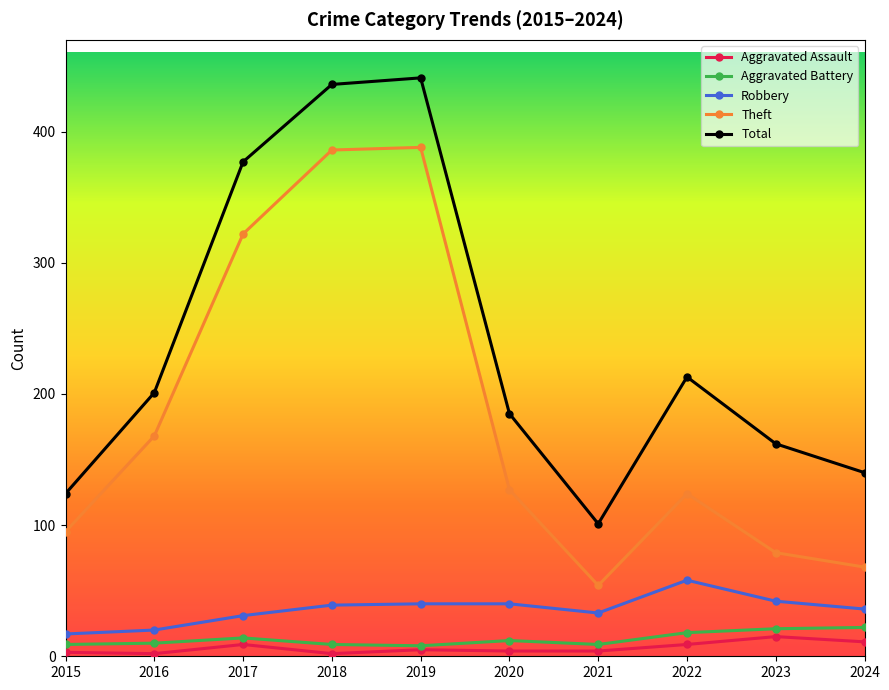

What is the highest value of the Theft series?

388